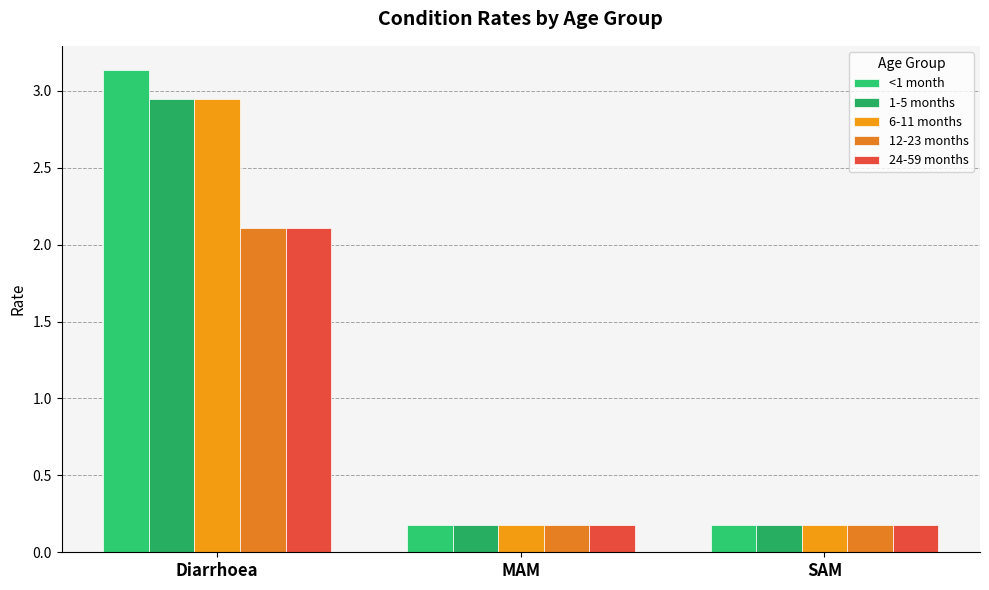

Between MAM and SAM, which is larger?

MAM